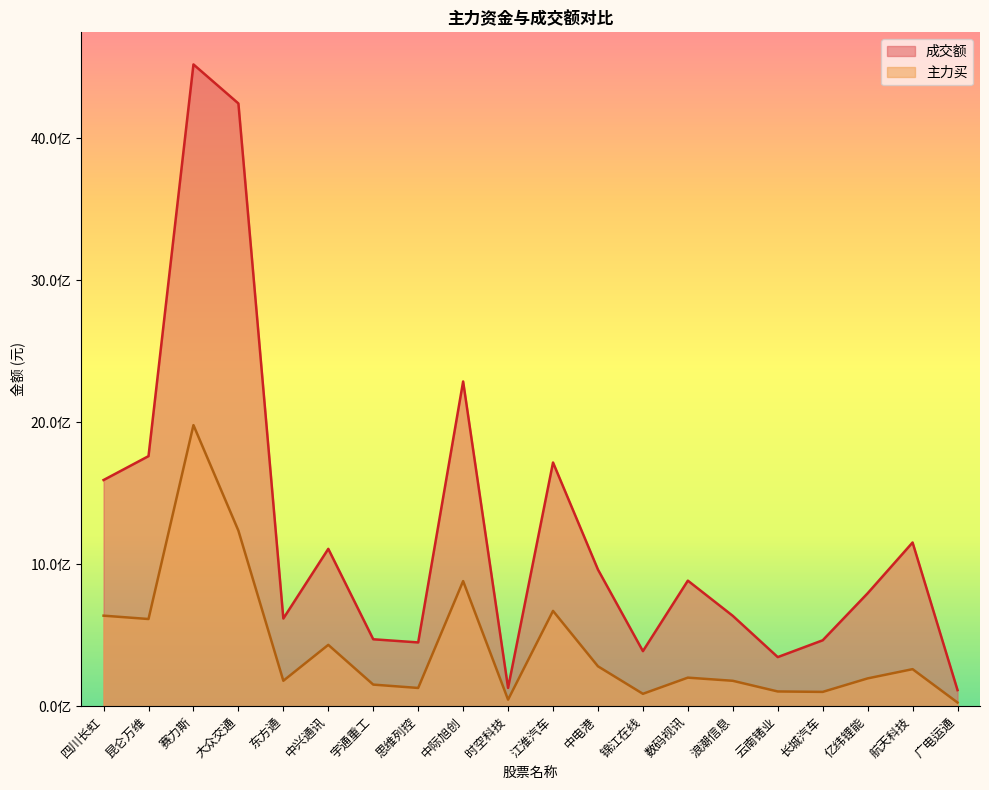

What is the sum of all 主力买 values?

8386624882